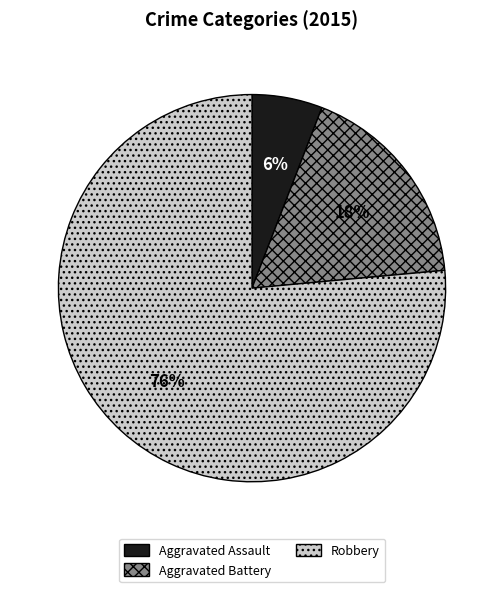

True or false: Aggravated Assault accounts for 1% of the total.

False